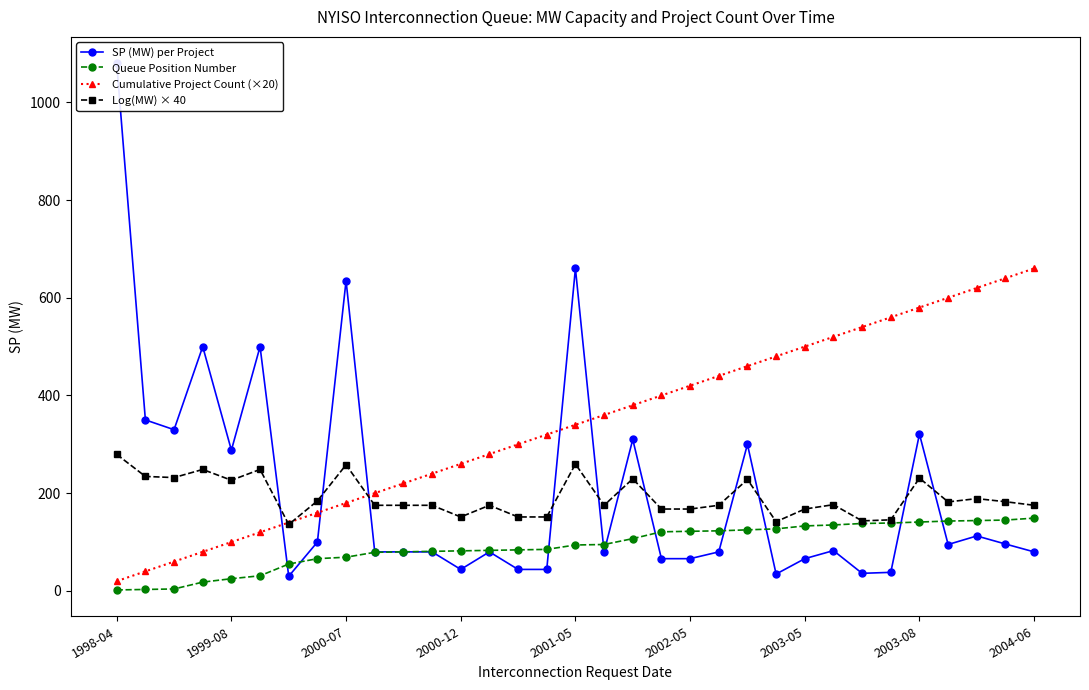

At which category is the sum across all series the highest?

1998-04